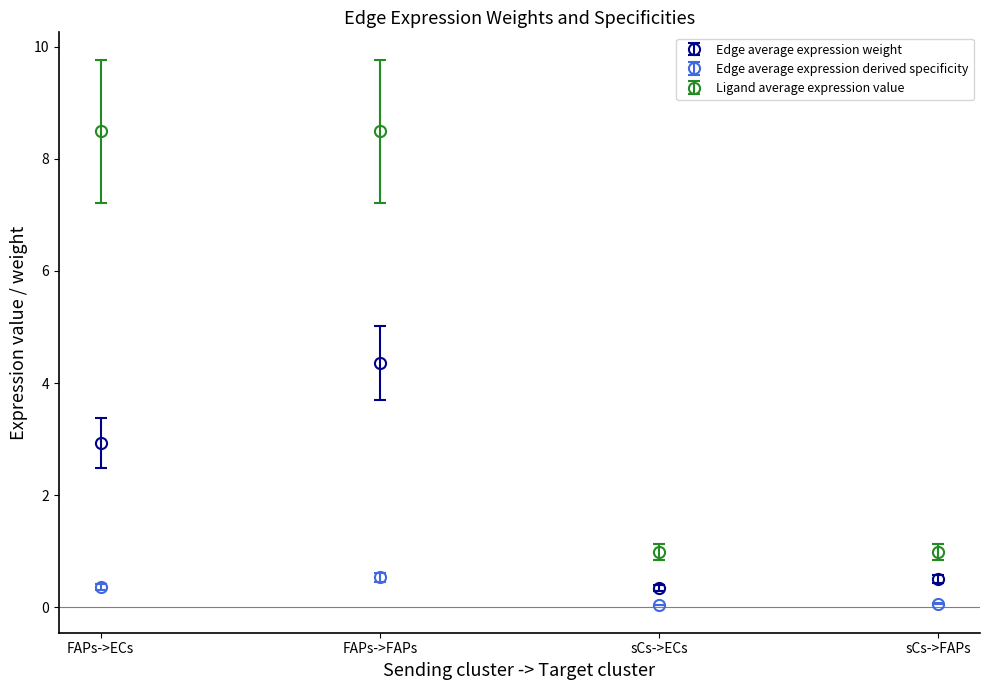

True or false: Edge average expression weight and Edge average expression derived specificity intersect in this chart.

False